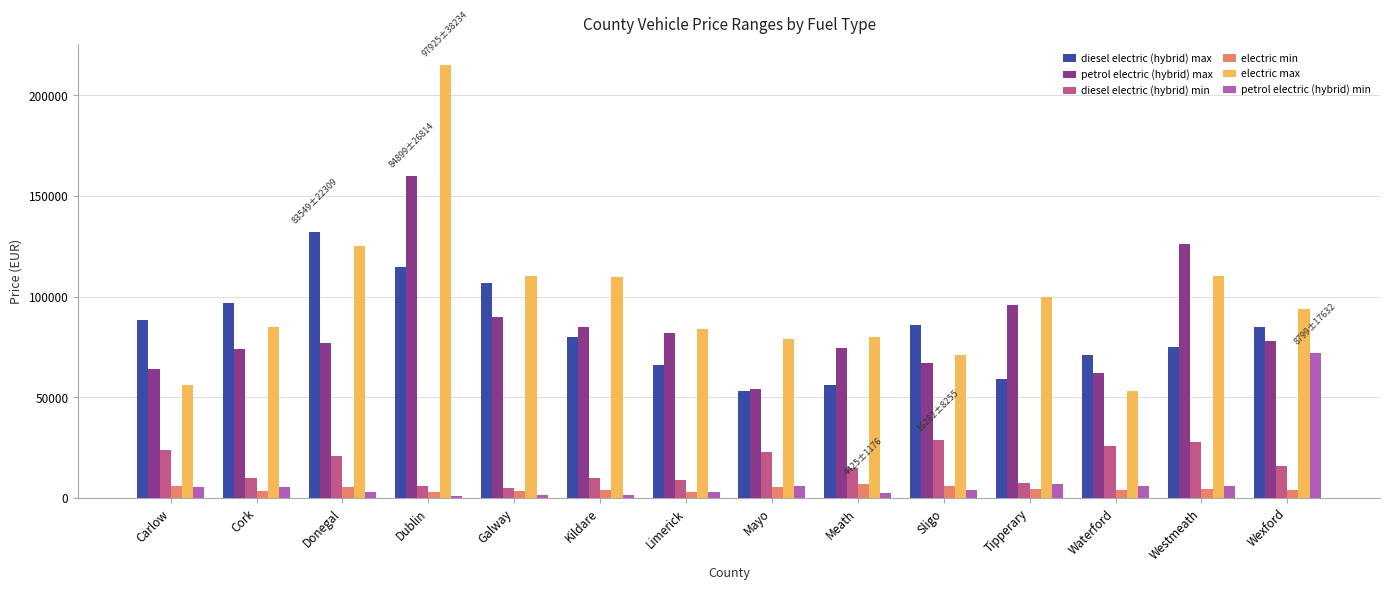

Where does the electric max series first go above 93675?

Donegal